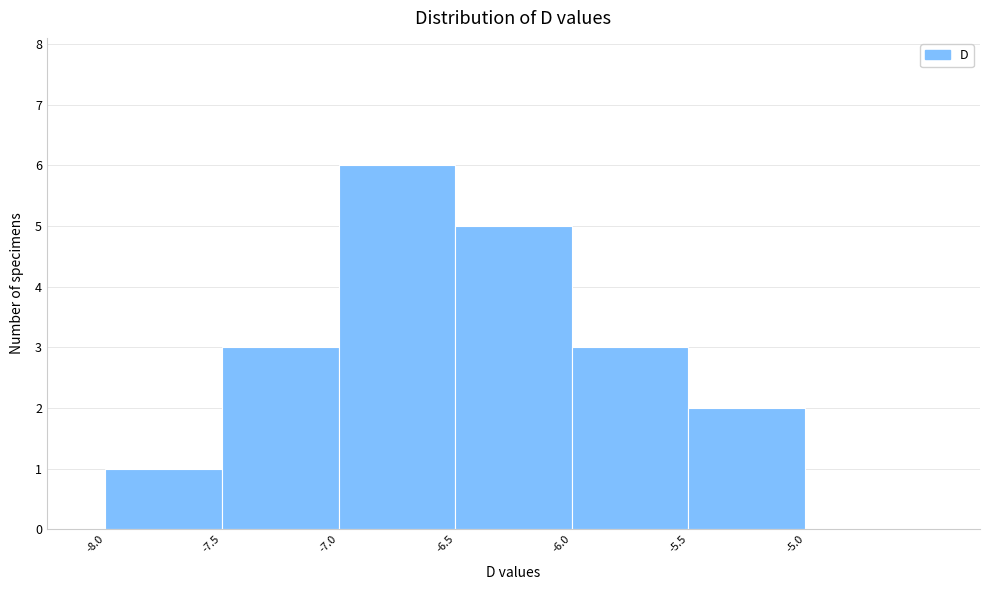

Over which range of the x-axis is the bar tallest?

-7.0 to -6.5